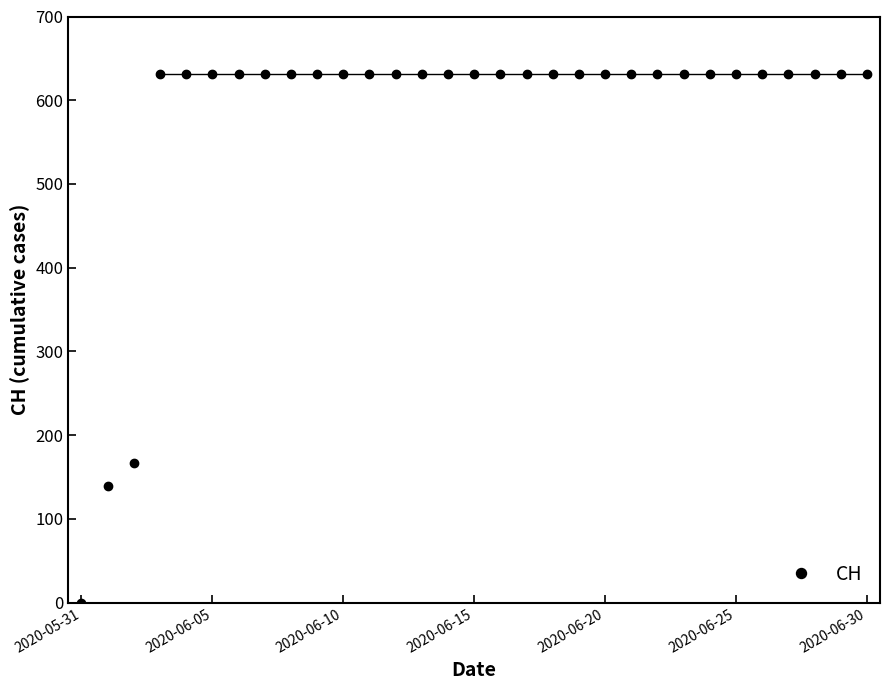

What is the value of the 7th point from the left?

631